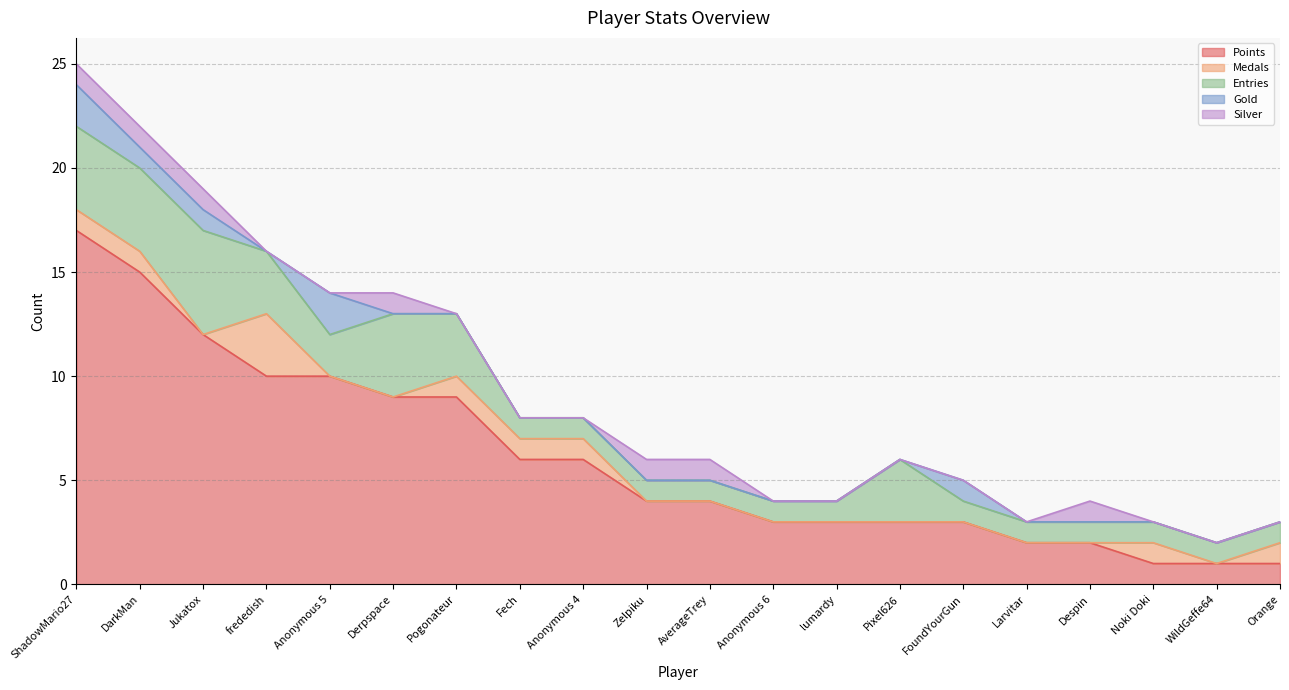

The value of Medals at Zelpiku is 0. True or false?

True